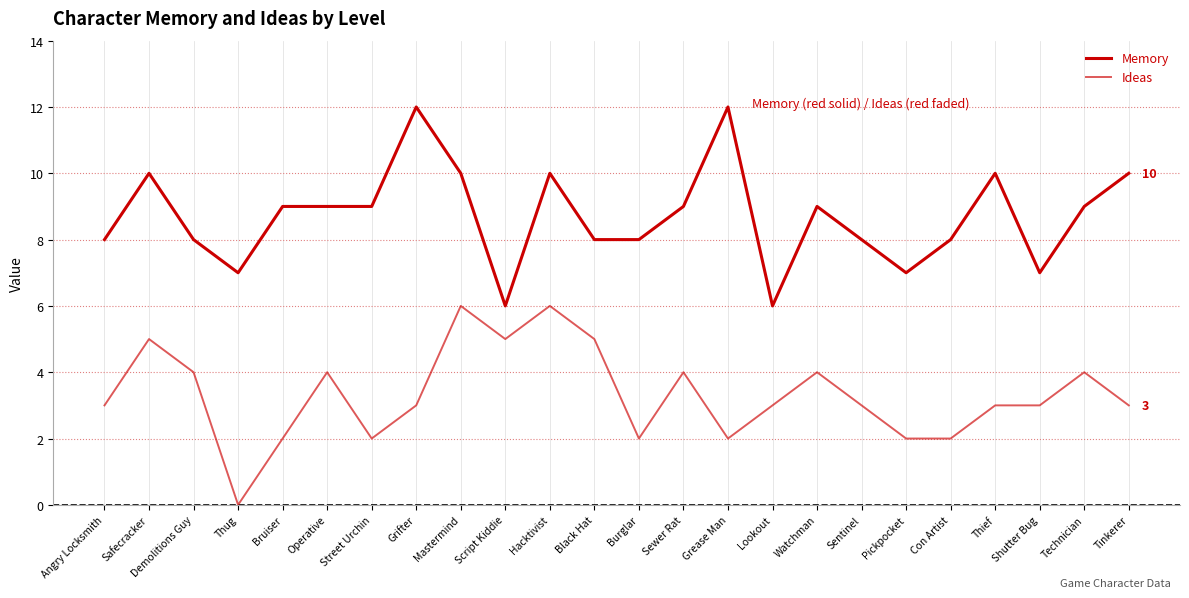

At how many categories does at least one series exceed 0?

24